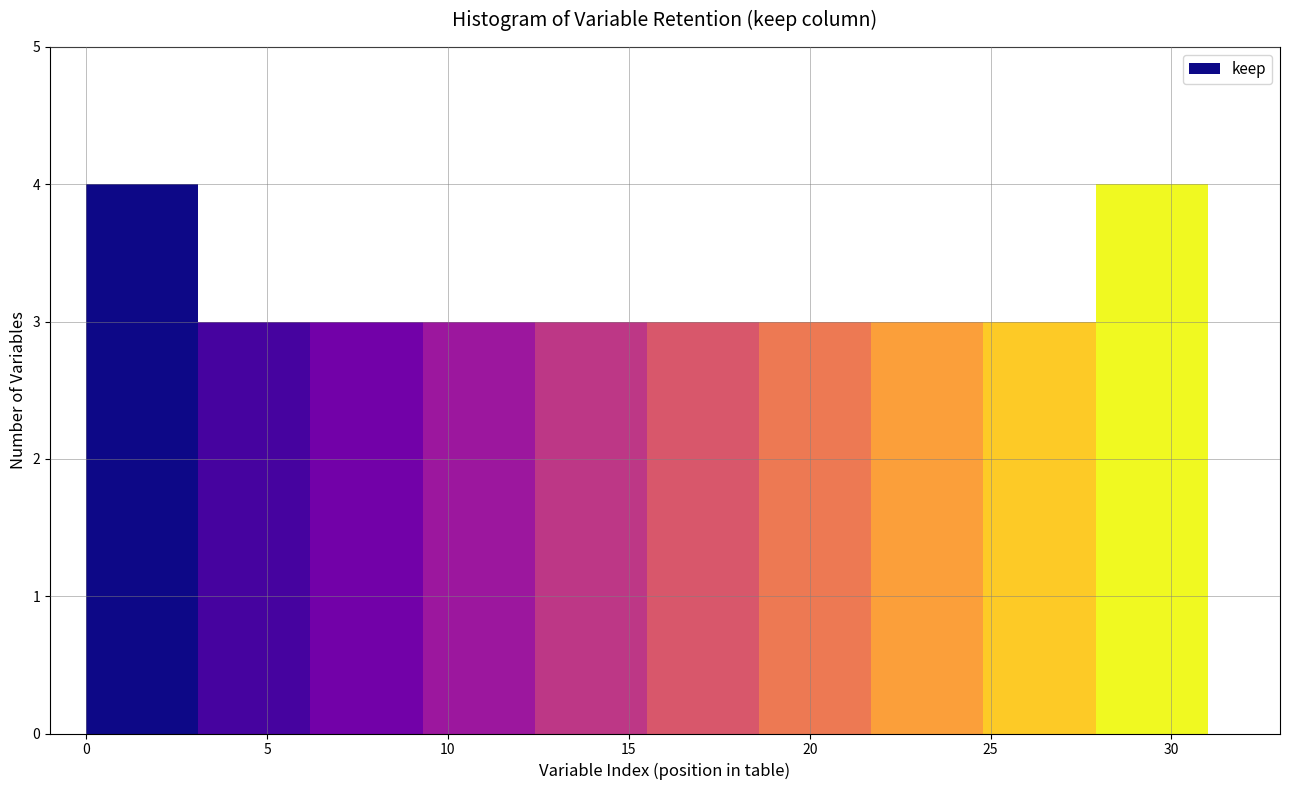

Reading left to right, transcribe this chart: for each bar, give the range it covers on the x-axis and its height. Neither the bar edges nor the heights are printed on the chart, so give them approximately, as read against the axes.

0.0 to 3.1: 4
3.1 to 6.2: 3
6.2 to 9.3: 3
9.3 to 12.4: 3
12.4 to 15.5: 3
15.5 to 18.6: 3
18.6 to 21.7: 3
21.7 to 24.8: 3
24.8 to 27.9: 3
27.9 to 31.0: 4